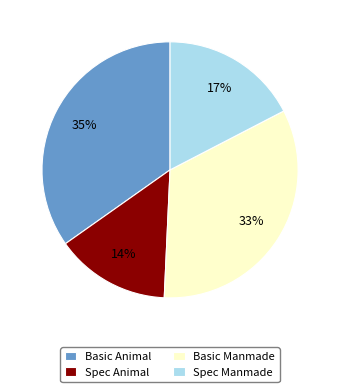

Do Basic Manmade and Spec Animal together represent more than half of the pie?

No